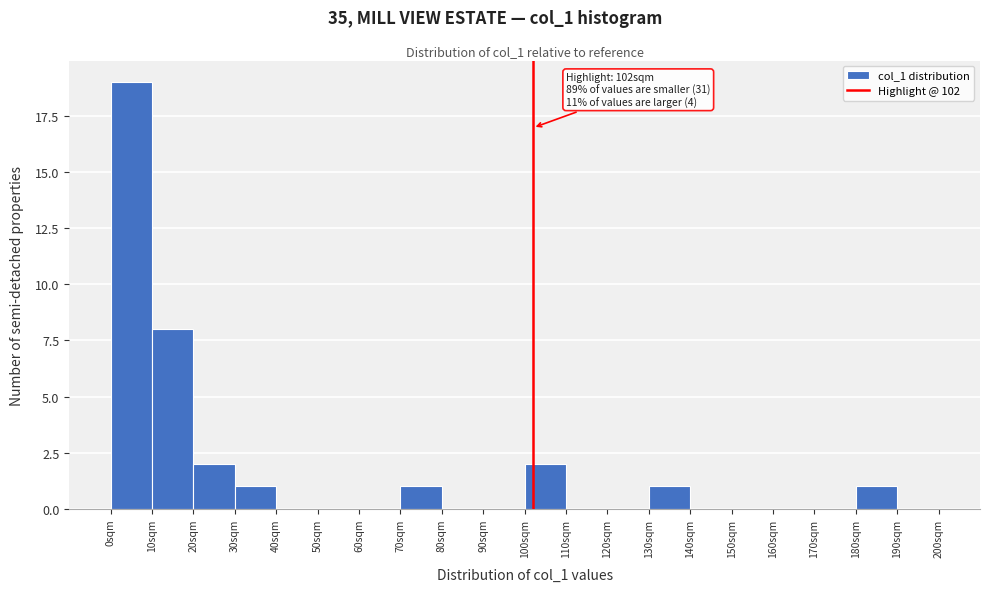

Over which range of the x-axis is the bar tallest?

0 to 10